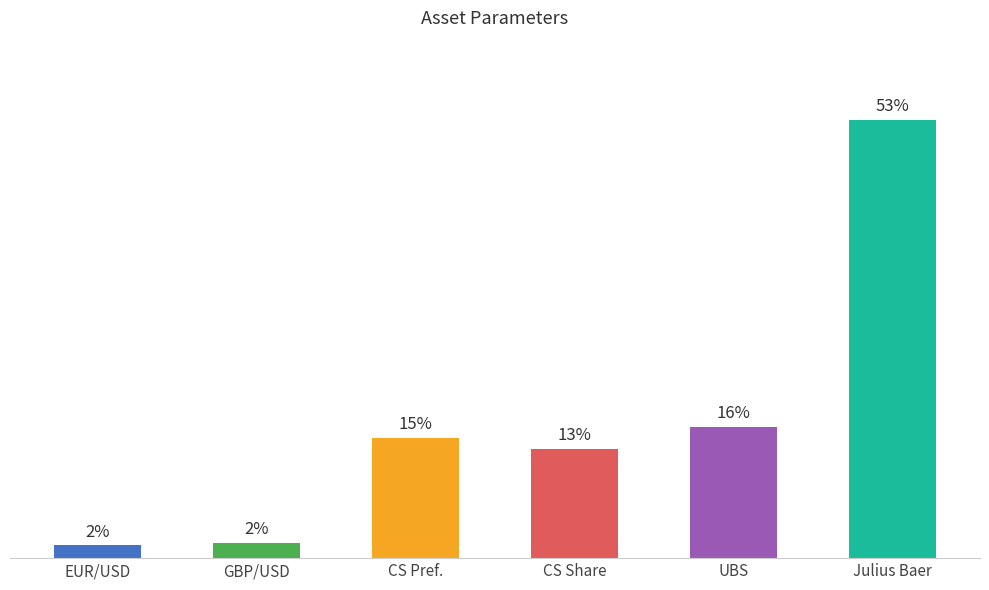

Are the bars horizontal?

No